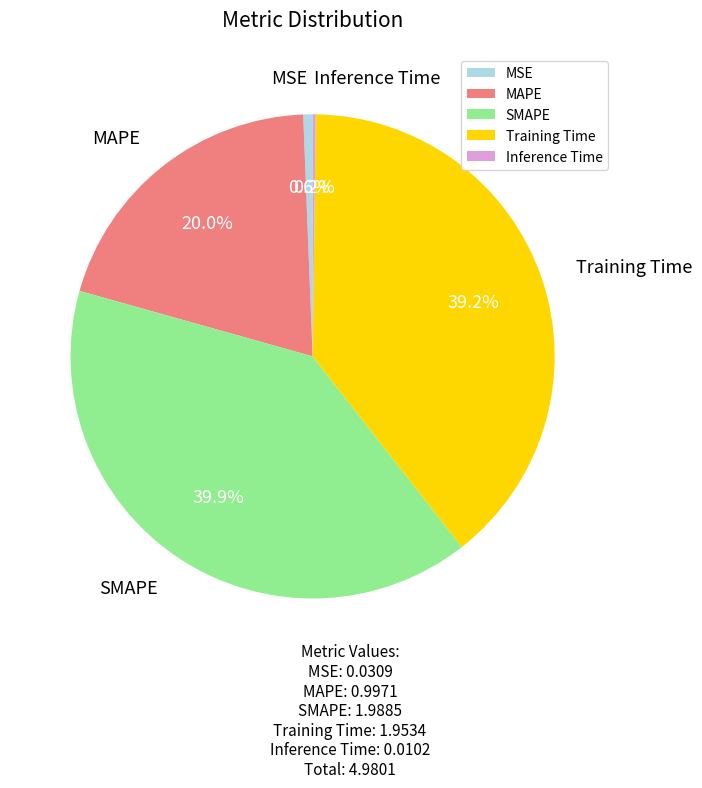

To the nearest percent, what portion does SMAPE represent?

40%